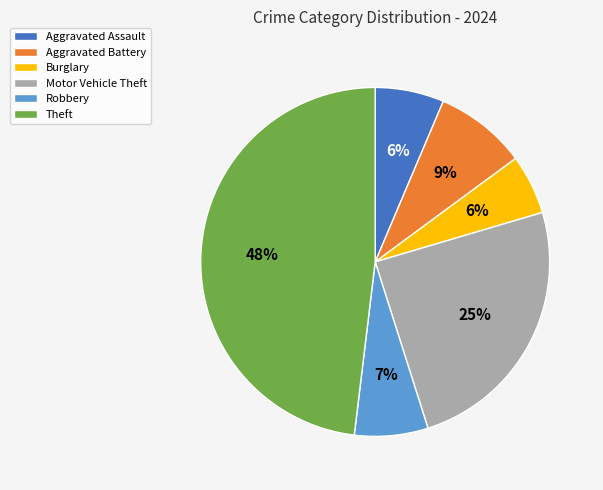

To the nearest percent, what percentage of the pie is Aggravated Assault?

6%